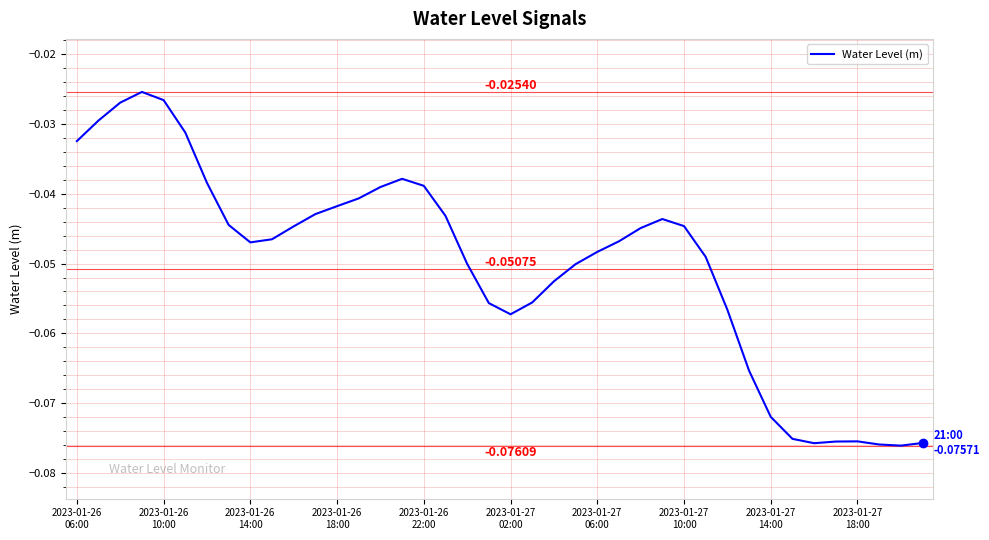

How many points are higher than both their immediate neighbors (excluding endpoints)?

4